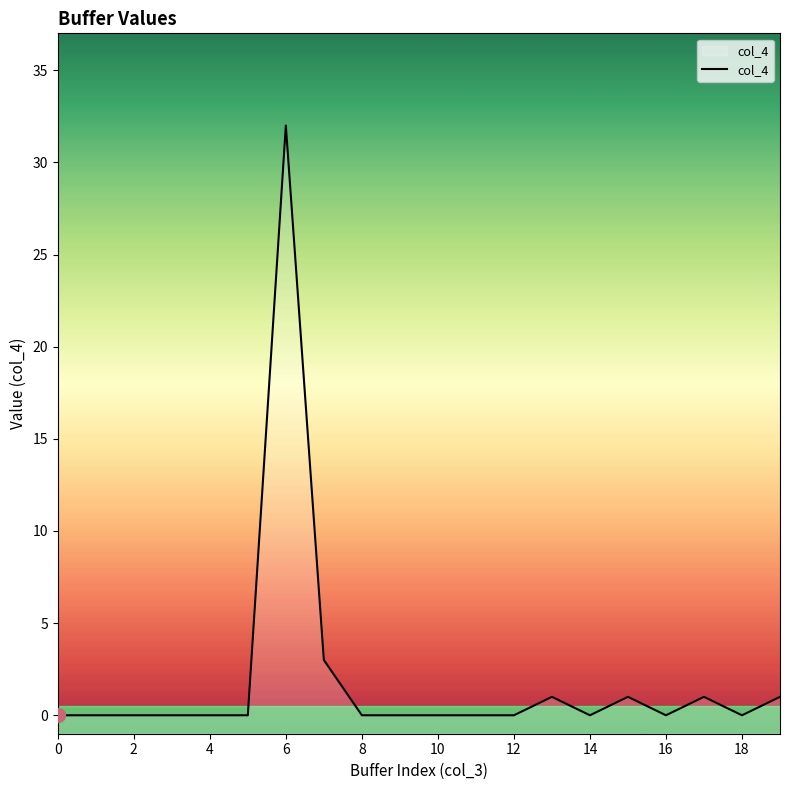

How many data points are above 0?

6